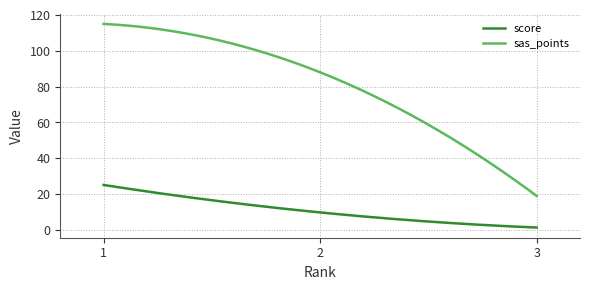

Does the chart display data point markers on the line(s)?

No